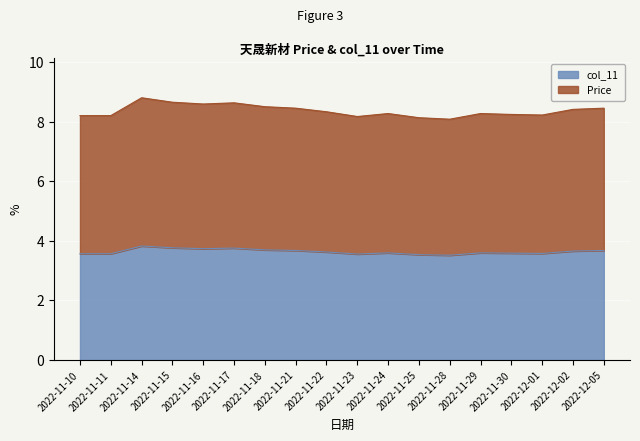

Which has a higher value, 2022-11-15 or 2022-11-28?

2022-11-15